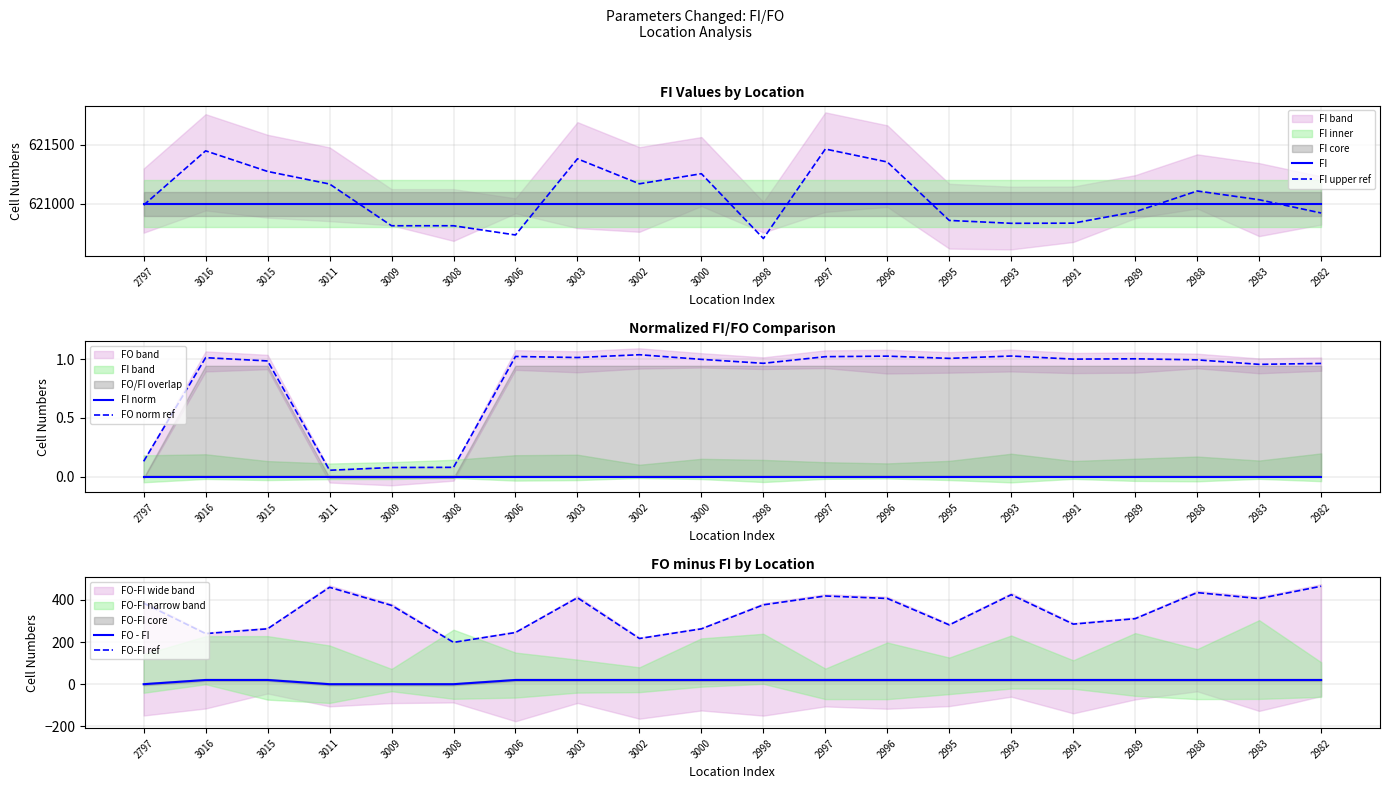

Rank the categories by FO - FI value from lowest to highest.

2797, 3011, 3009, 3008, 3016, 3015, 3006, 3003, 3002, 3000, 2998, 2997, 2996, 2995, 2993, 2991, 2989, 2988, 2983, 2982